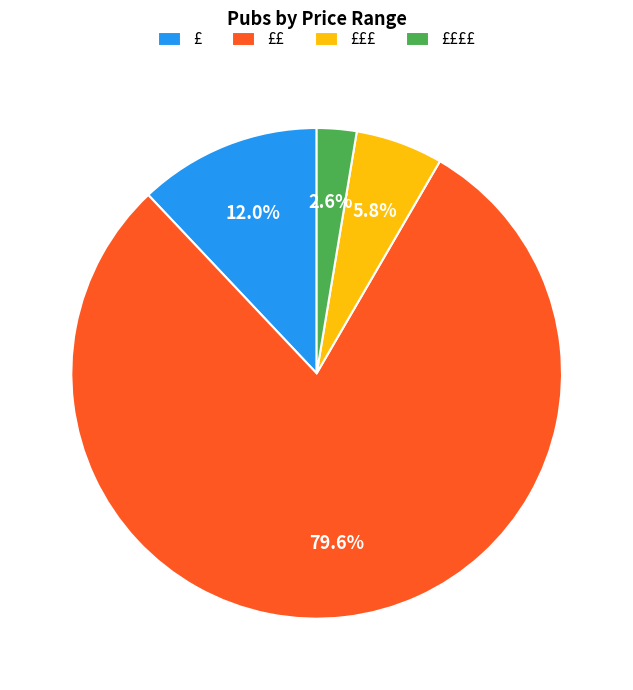

How many slices are in this pie chart?

4